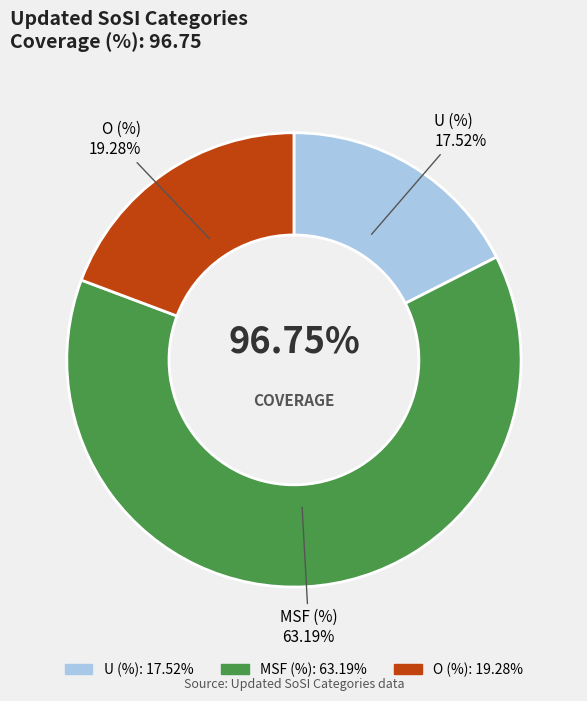

What is the largest slice in the pie chart?

MSF (%)